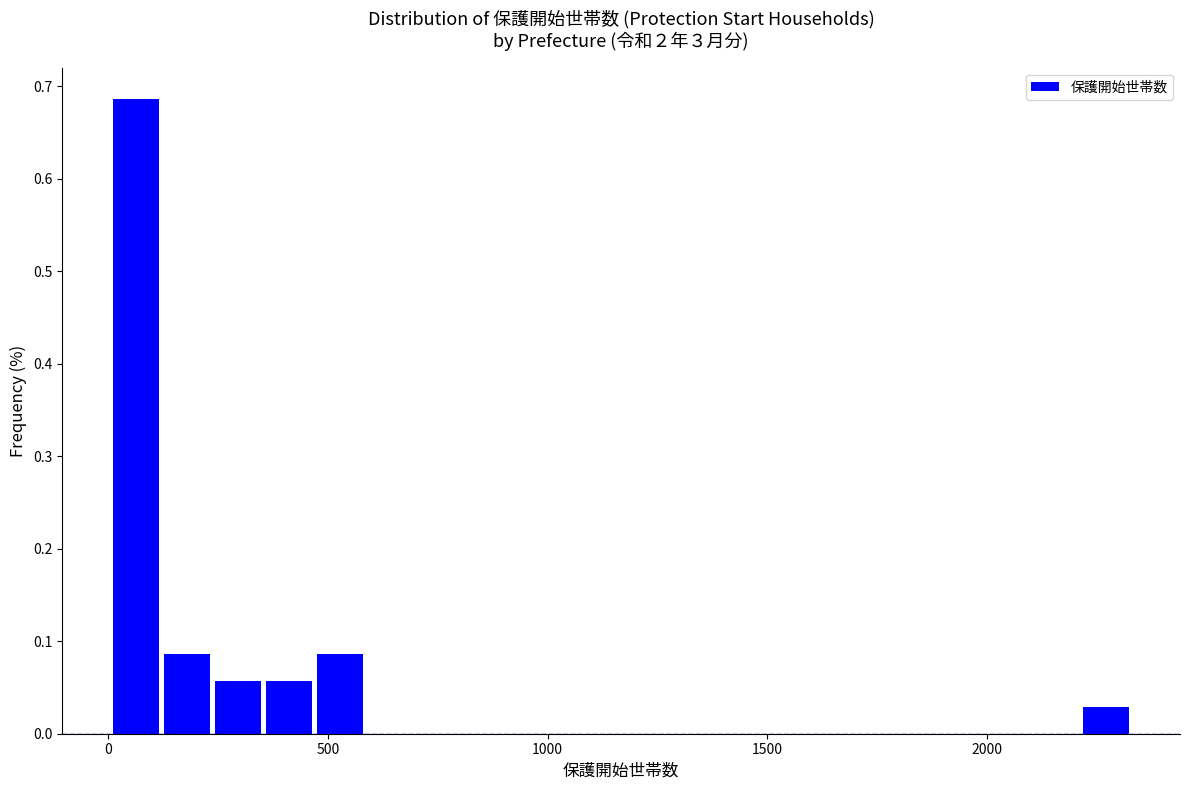

Around what value on the x-axis is the tallest bar? Give the approximate position of its centre, as read against the axis.

50